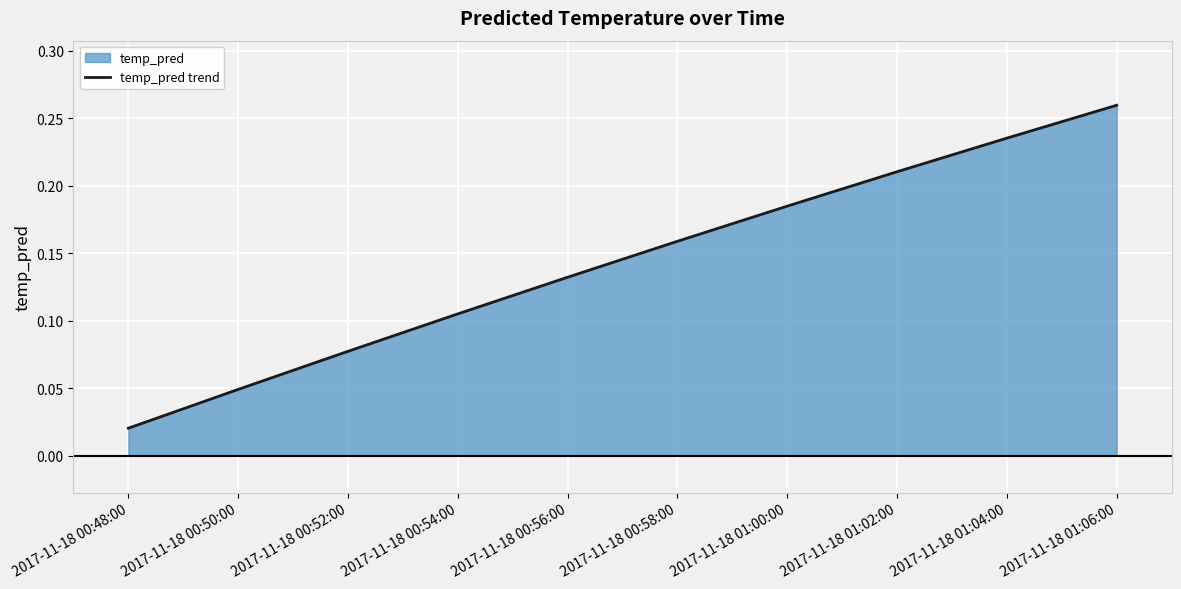

Reading right to left, transcribe all the data shown in this chart.

0.3	0.2	0.2	0.2	0.2	0.1	0.1	0.1	0.0	0.0